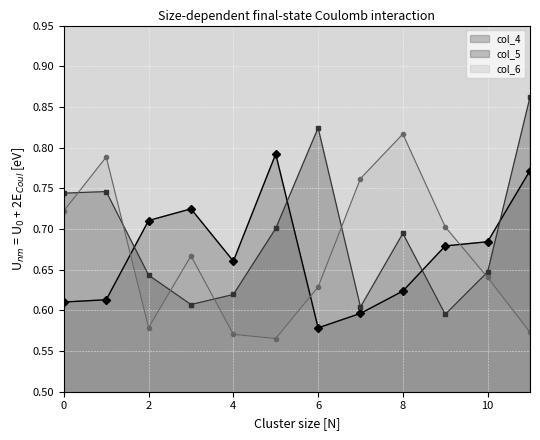

How many intersections are there between col_5 and col_4?

4